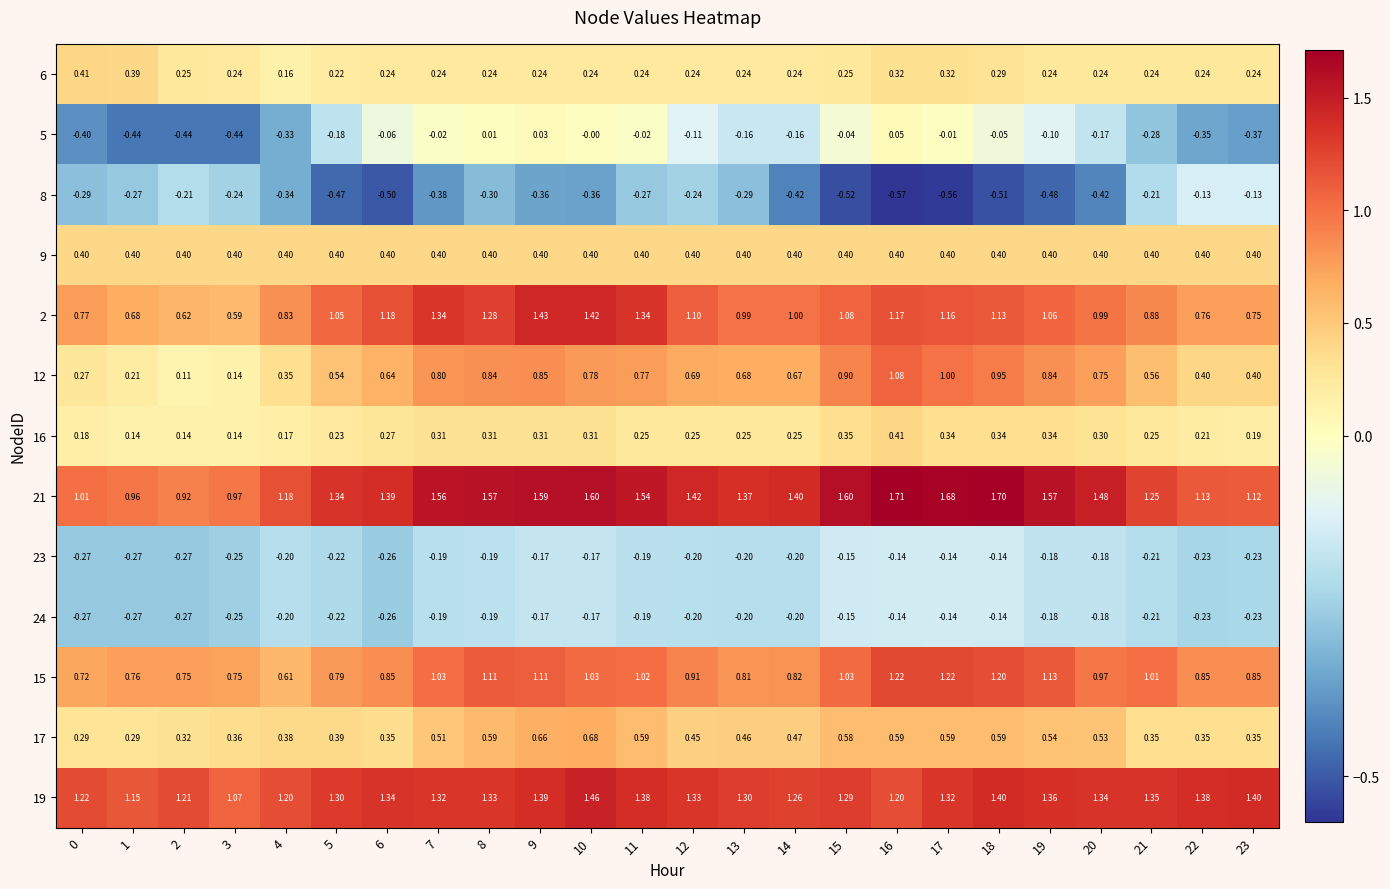

Is the value of 5 at 21 greater than the value of 9 at 21?

No